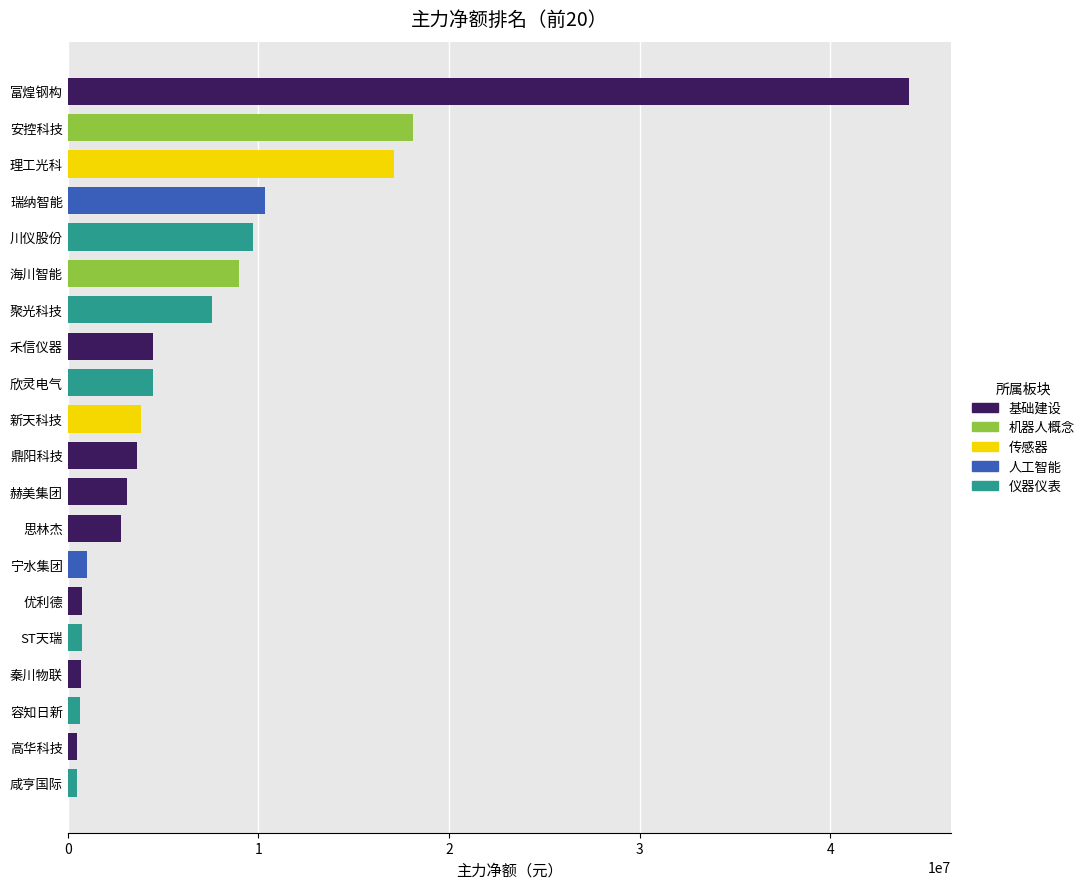

What is the value of the 10th bar from the left?

3811857